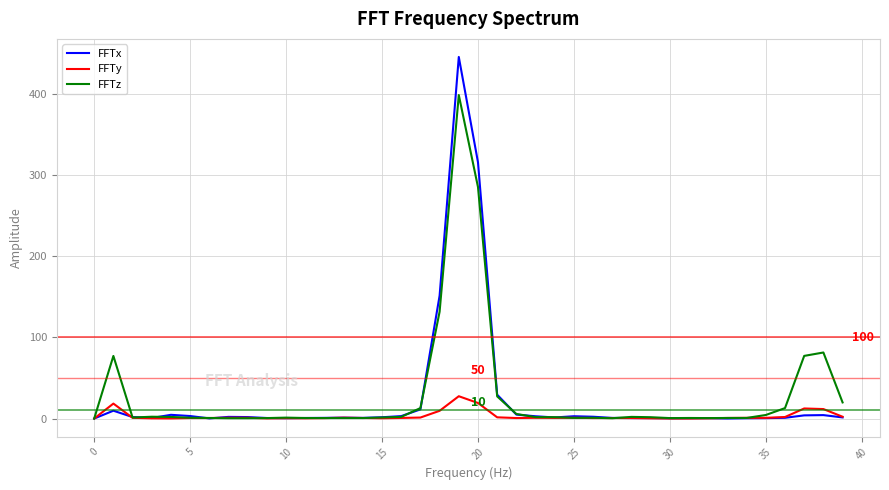

What is the maximum value shown in the chart?

445.3